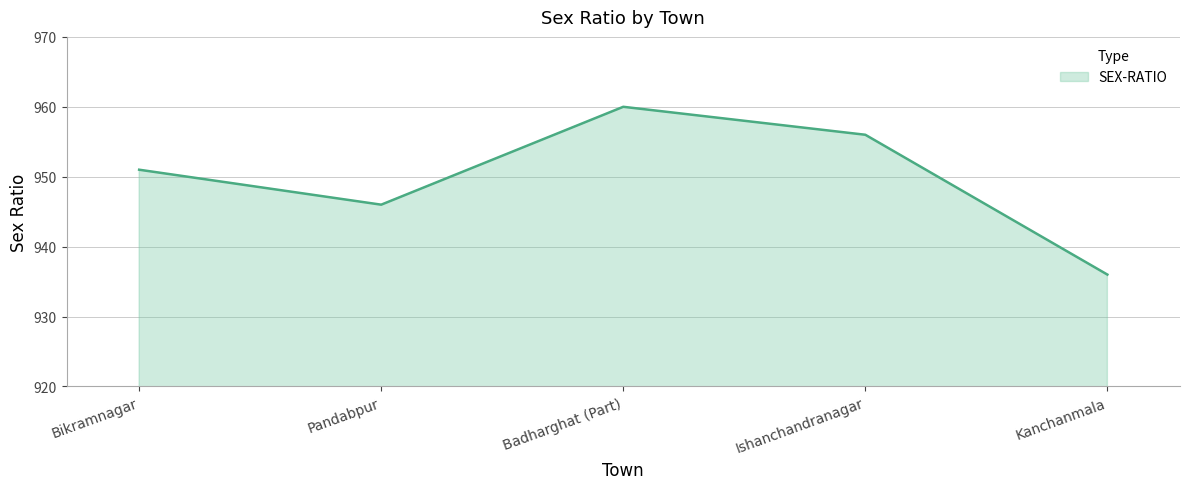

What value does the data have at Pandabpur, to the nearest 10?

950